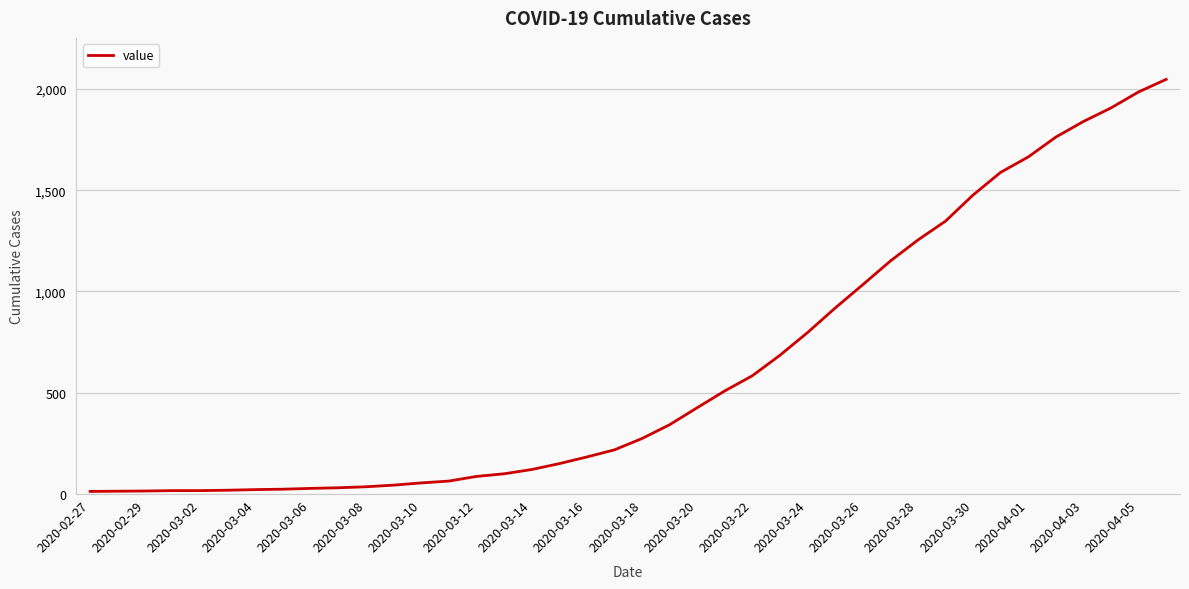

What is the difference between the maximum and minimum values?

2034